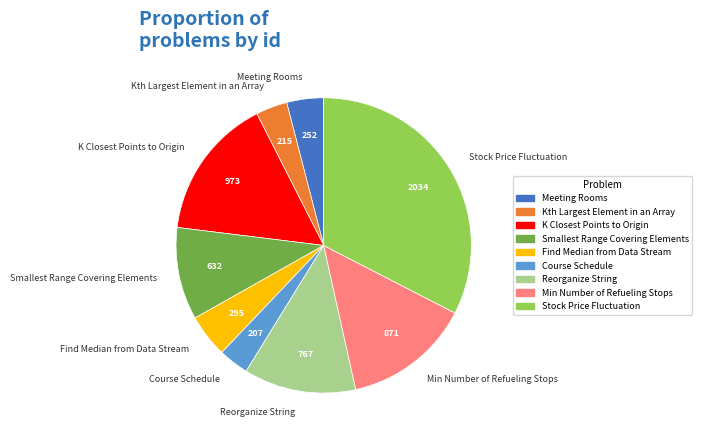

Is Find Median from Data Stream the majority of the pie?

No